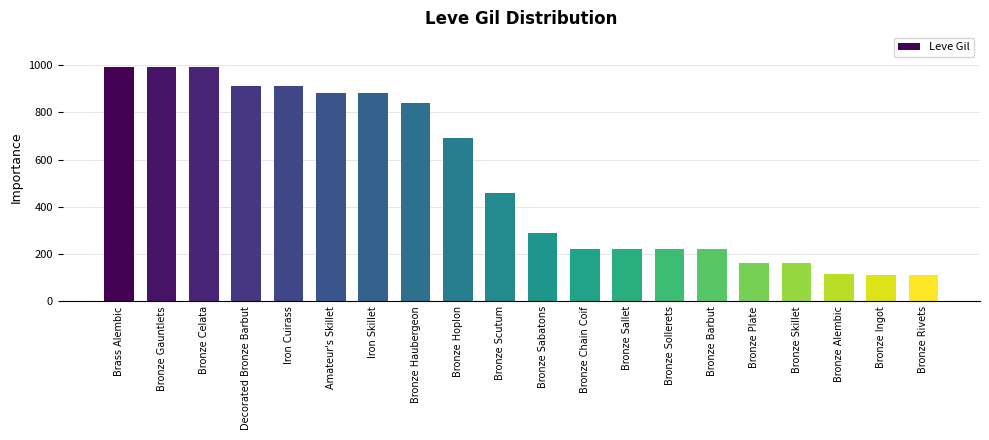

How many bars are there in total?

20